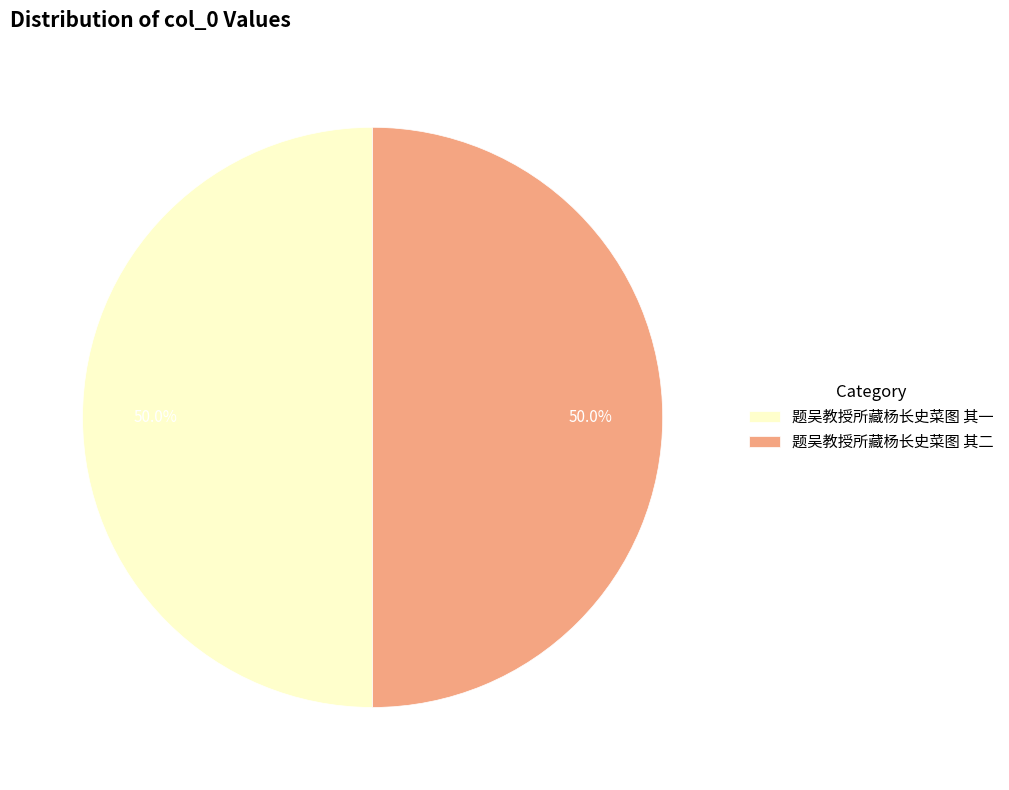

To the nearest percent, what percentage of the pie is 题吴教授所藏杨长史菜图 其二?

50%